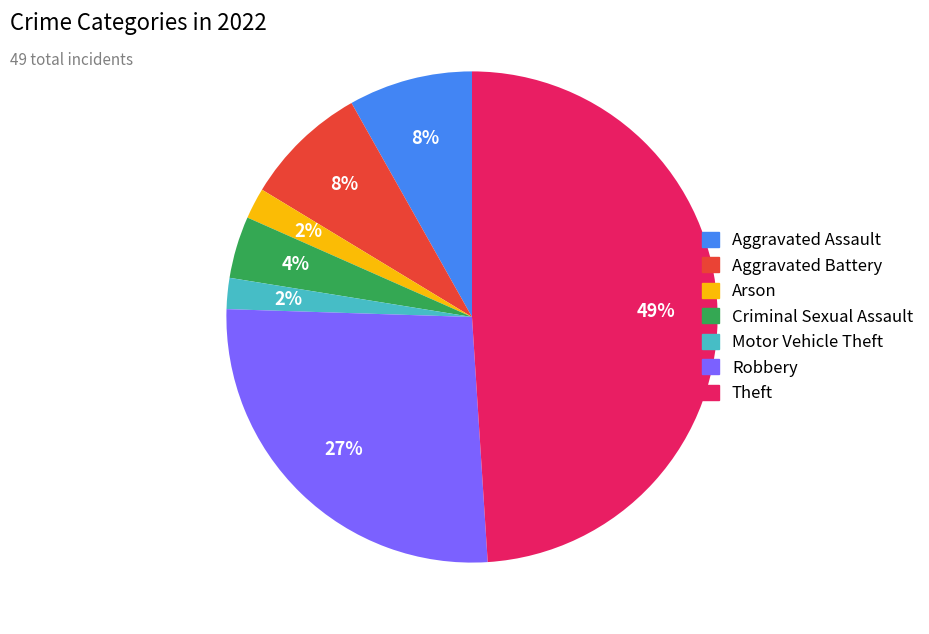

Is there a majority slice in this chart?

No